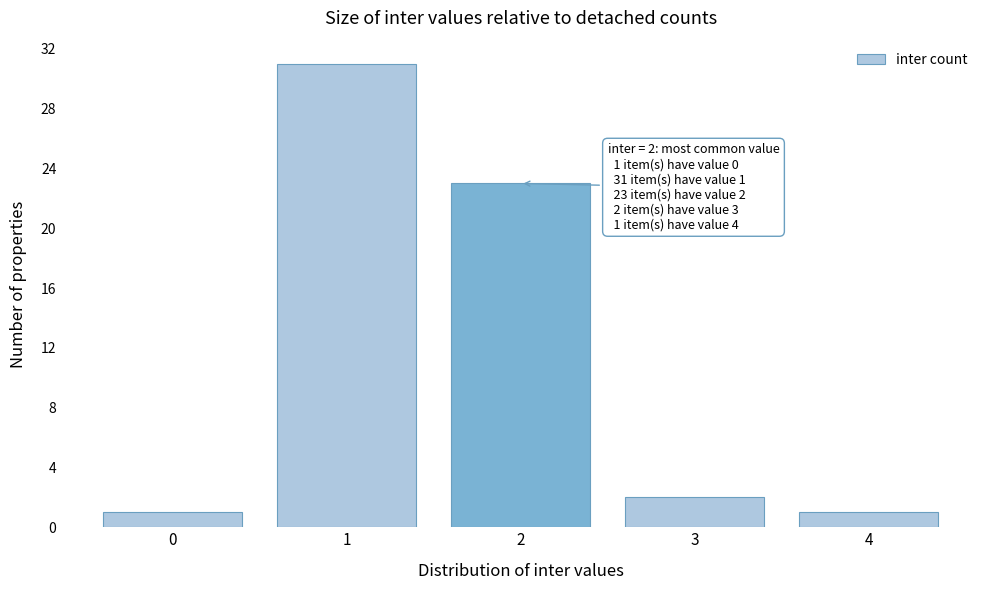

Reading left to right, extract all data points from this chart.

0=1	1=31	2=23	3=2	4=1